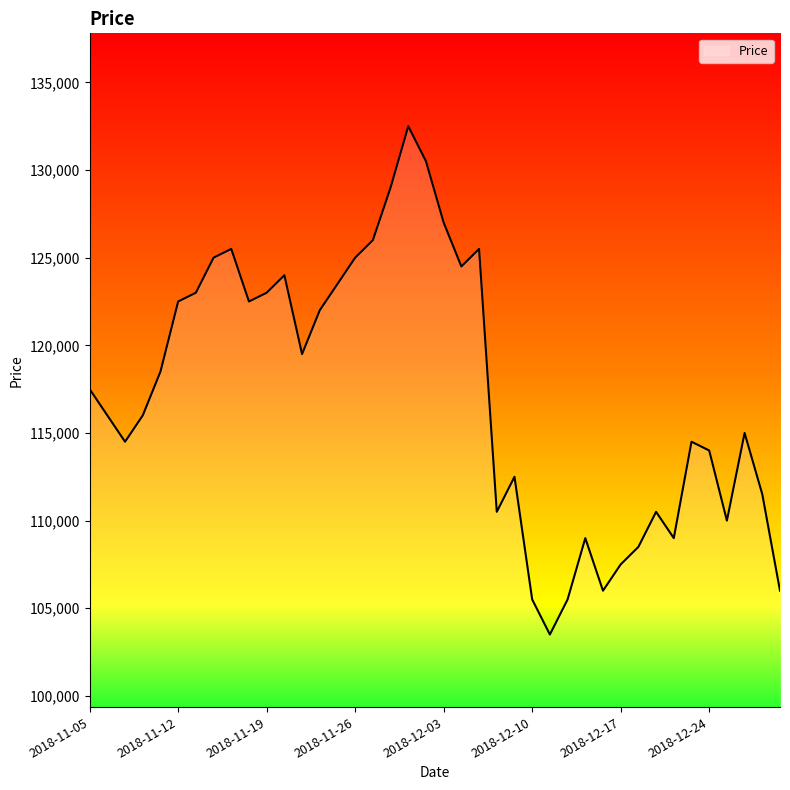

What is the maximum value shown in the chart?

132500